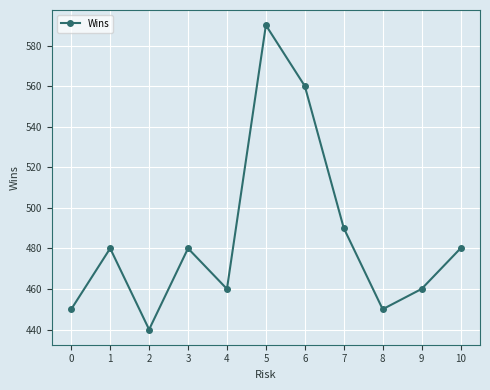

What is the sum of all values?

5340